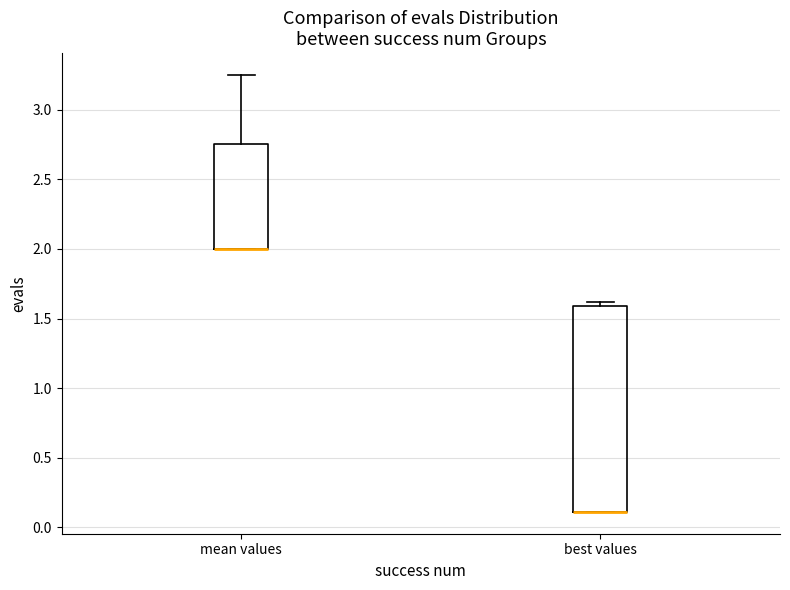

Where does the upper whisker of the box for mean values end on the y-axis? The values are not printed on the chart, so give them approximately, as read against the axis.

3.25